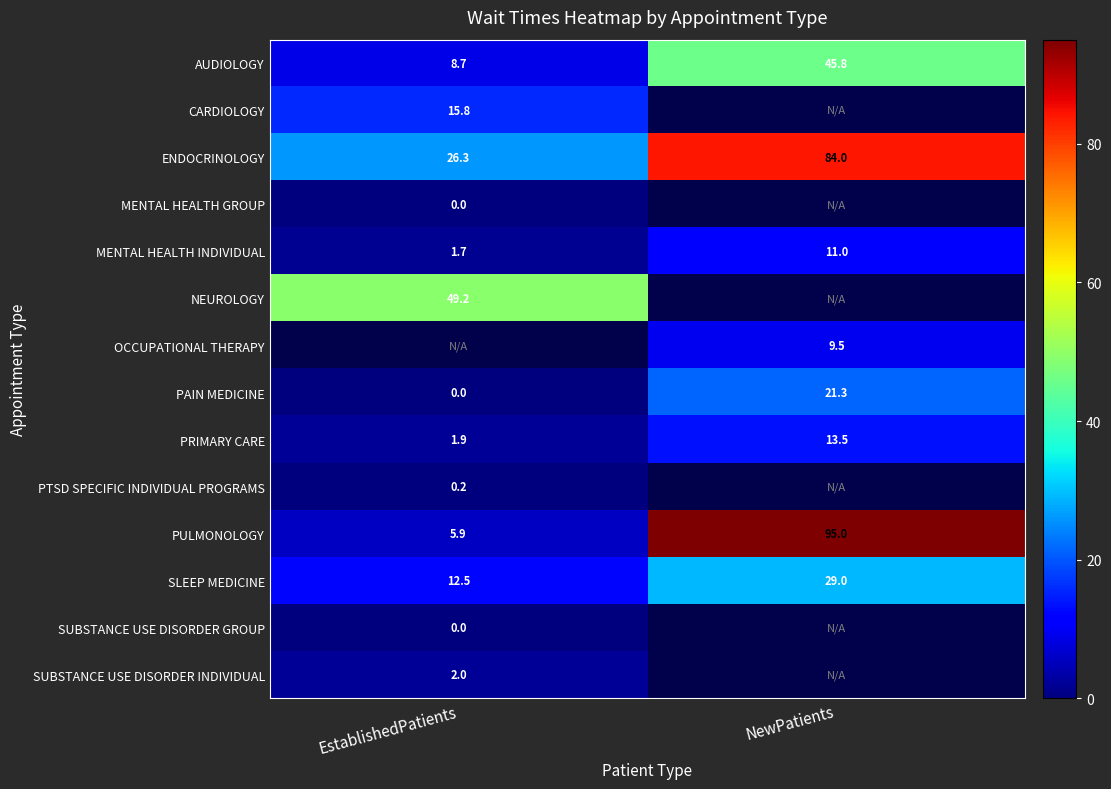

How many categories are shown in the chart?

2